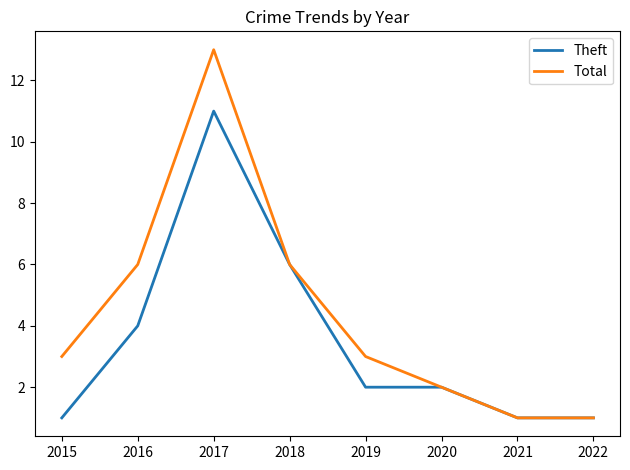

What are all the series names shown in the legend?

Theft, Total